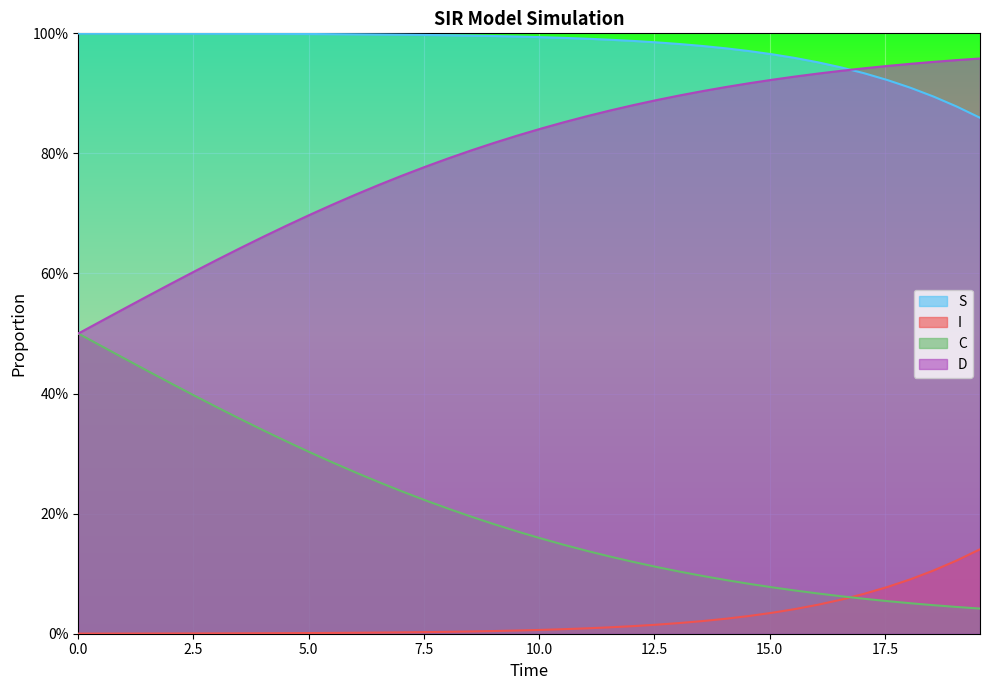

Between 15.0 and 29, which series saw the biggest shift?

C